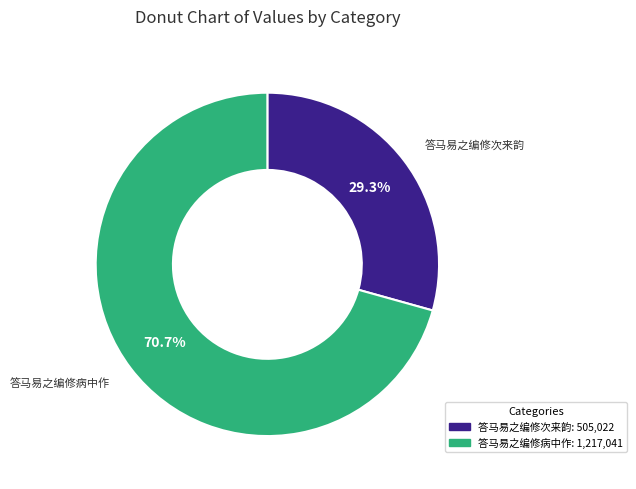

Between 答马易之编修次来韵 and 答马易之编修病中作, which is larger?

答马易之编修病中作